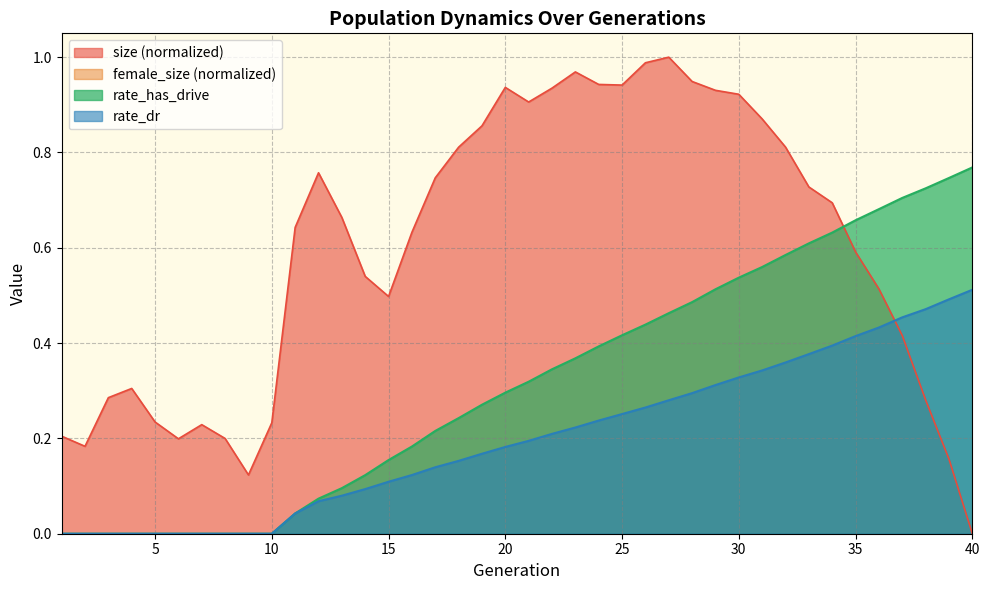

Is it true that rate_has_drive equals 0.0 at 5?

True